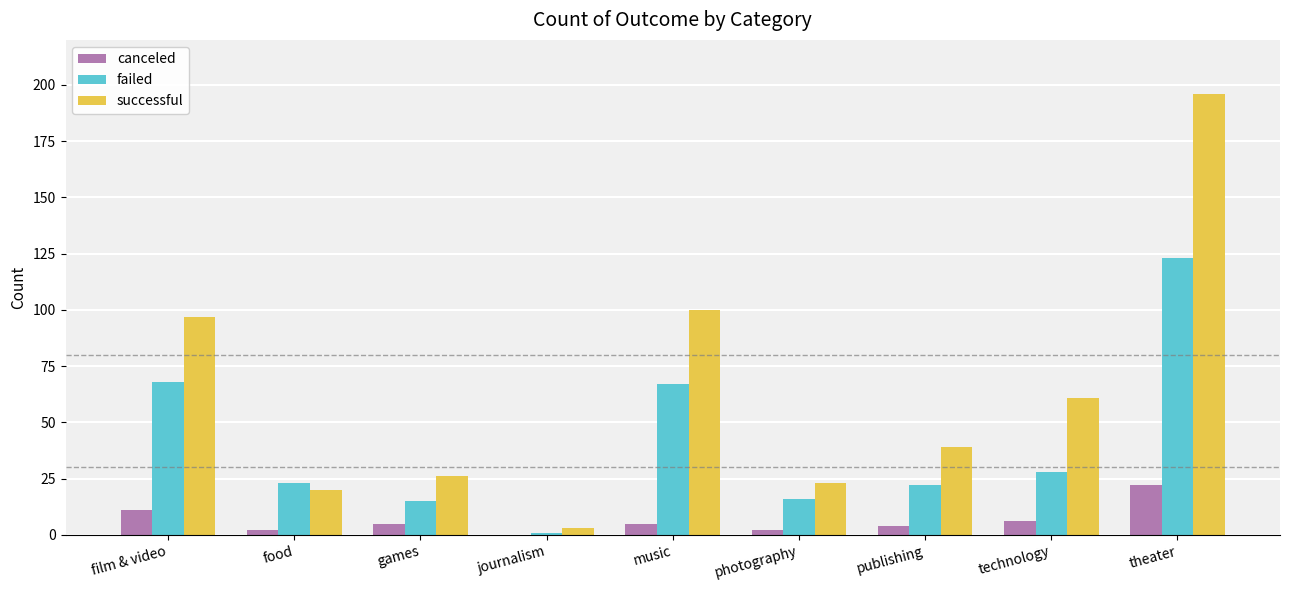

What is the total value across all series at games?

46